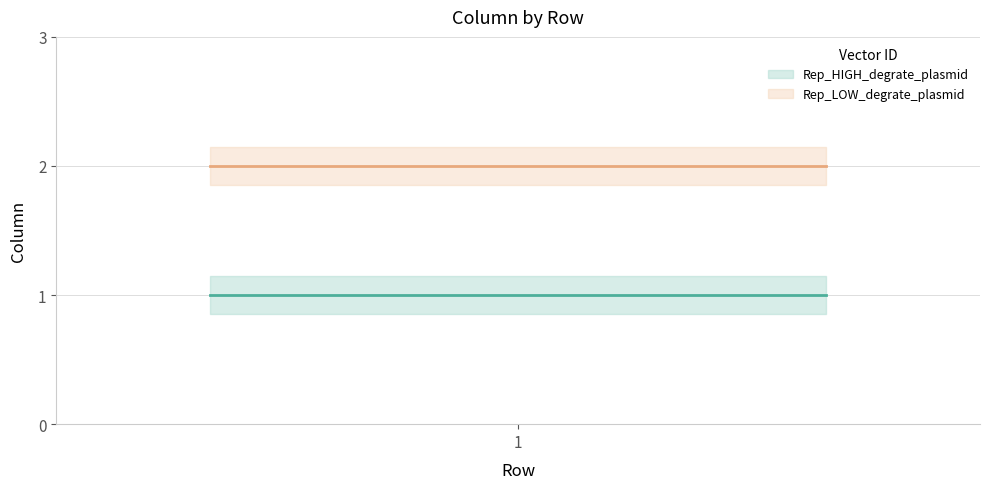

How many distinct data groups are displayed?

2